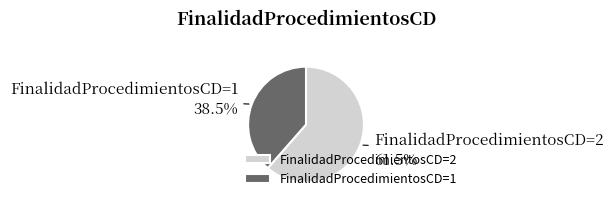

Count the number of slices in the pie.

2